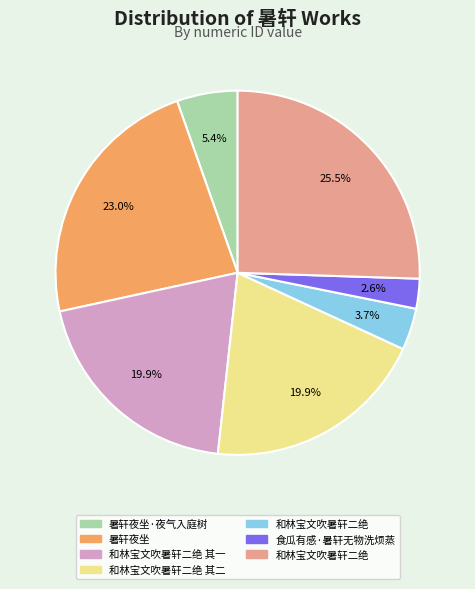

Is there any slice that represents more than half of the pie?

No